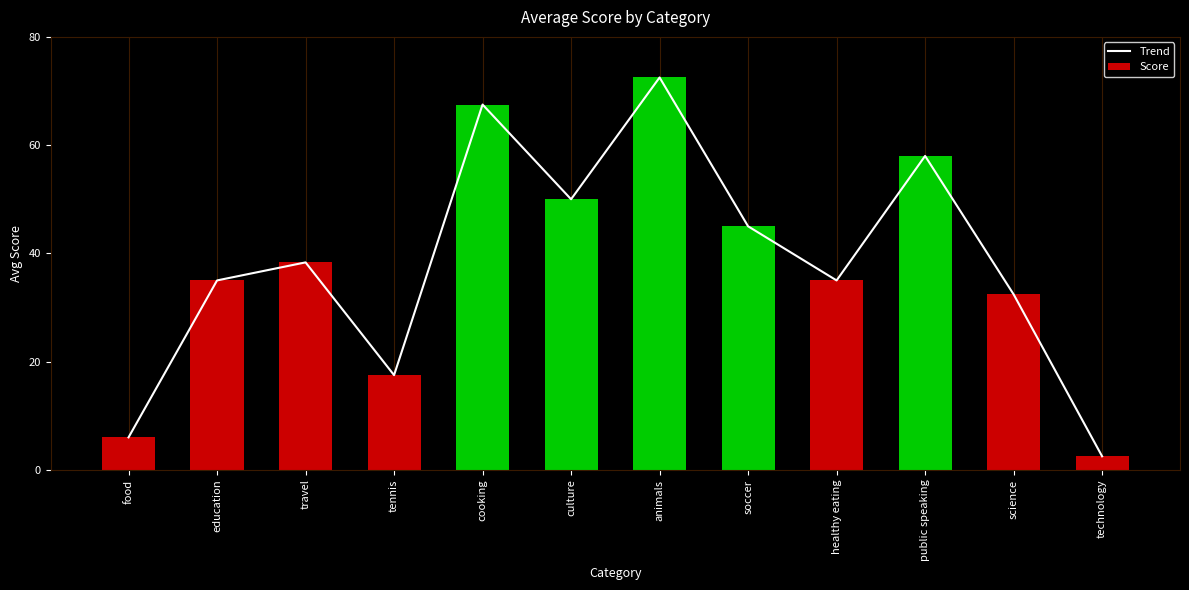

Is the value of Trend at science greater than the value of Score at soccer?

No